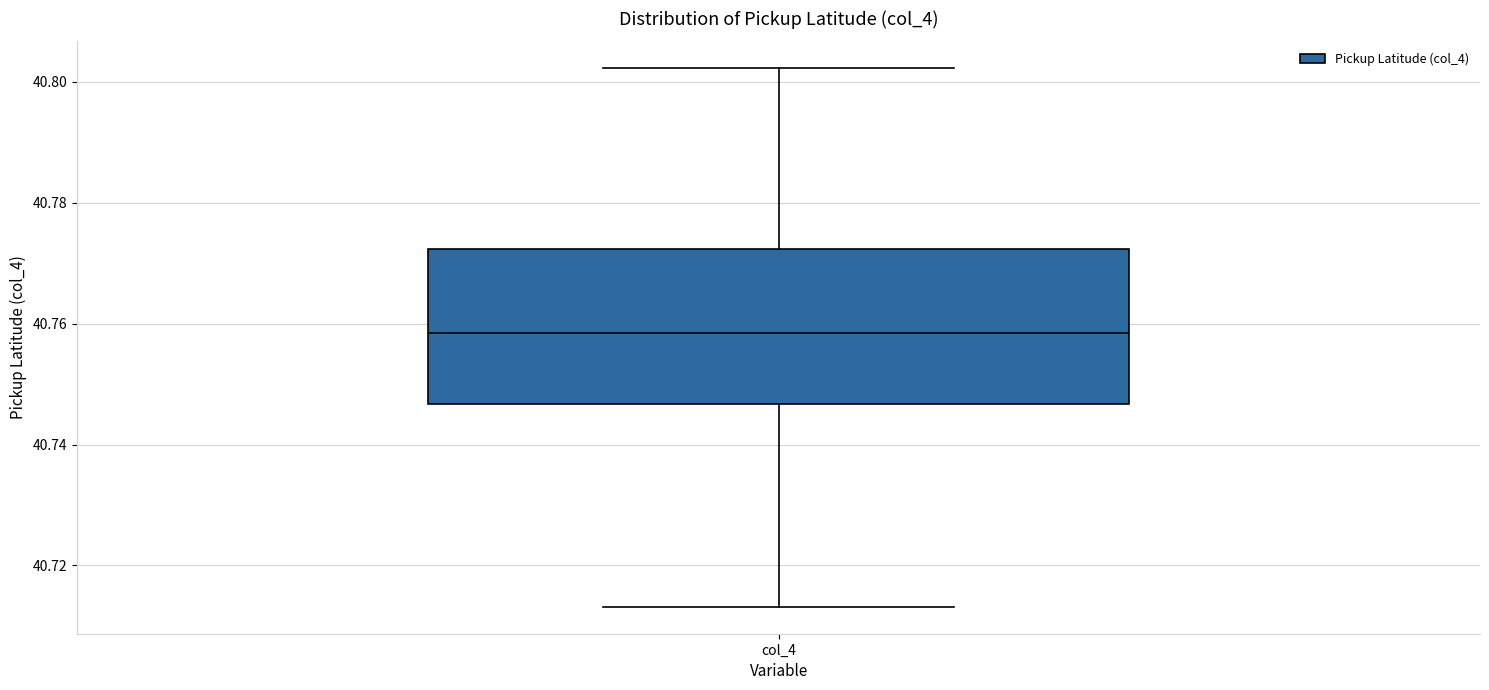

Read this box plot against the y-axis: the position of the median line, the range covered by the box, and the ends of both whiskers. The values are not printed on the chart, so give them approximately, as read against the axis.

median 40.758, box 40.746 to 40.772, whiskers 40.714 to 40.802